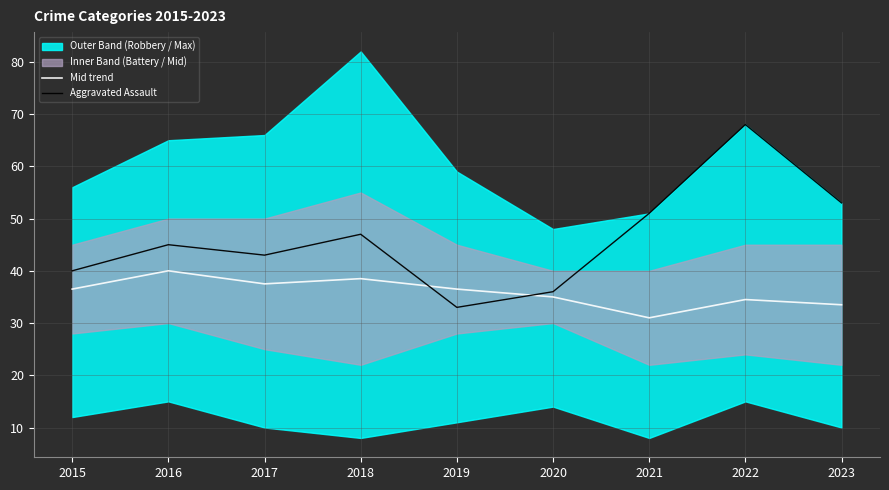

Where is the first local maximum for Mid trend?

2016